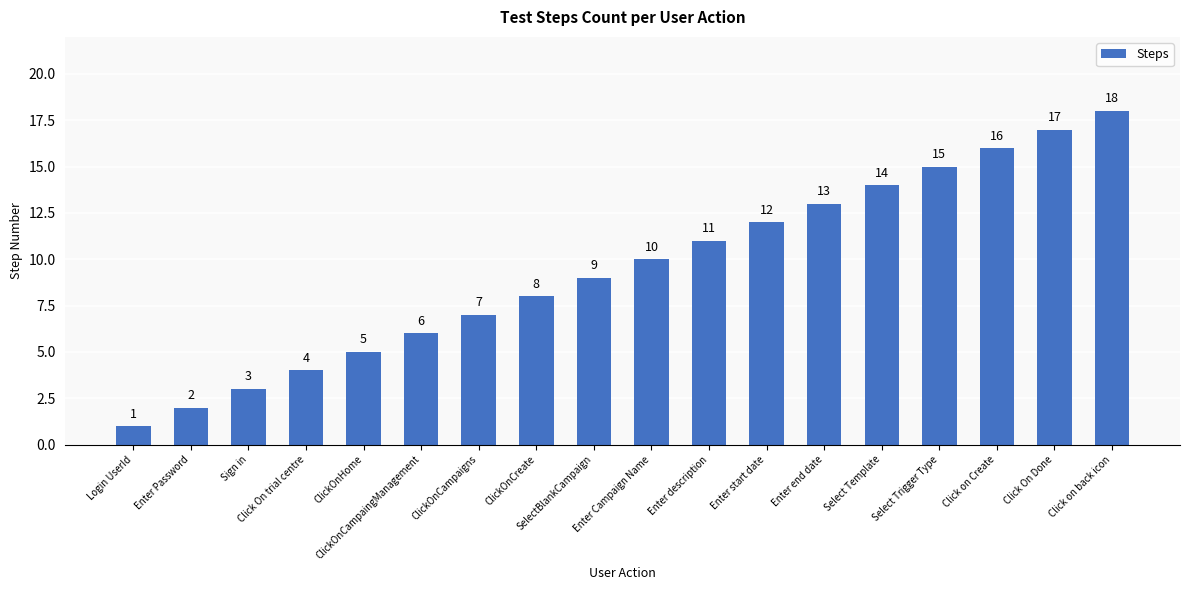

At which label is the value closest to 9?

SelectBlankCampaign